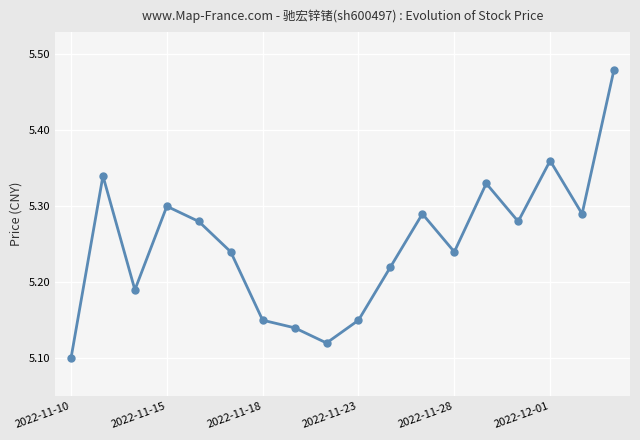

What is the difference between the maximum and second lowest values?

0.4